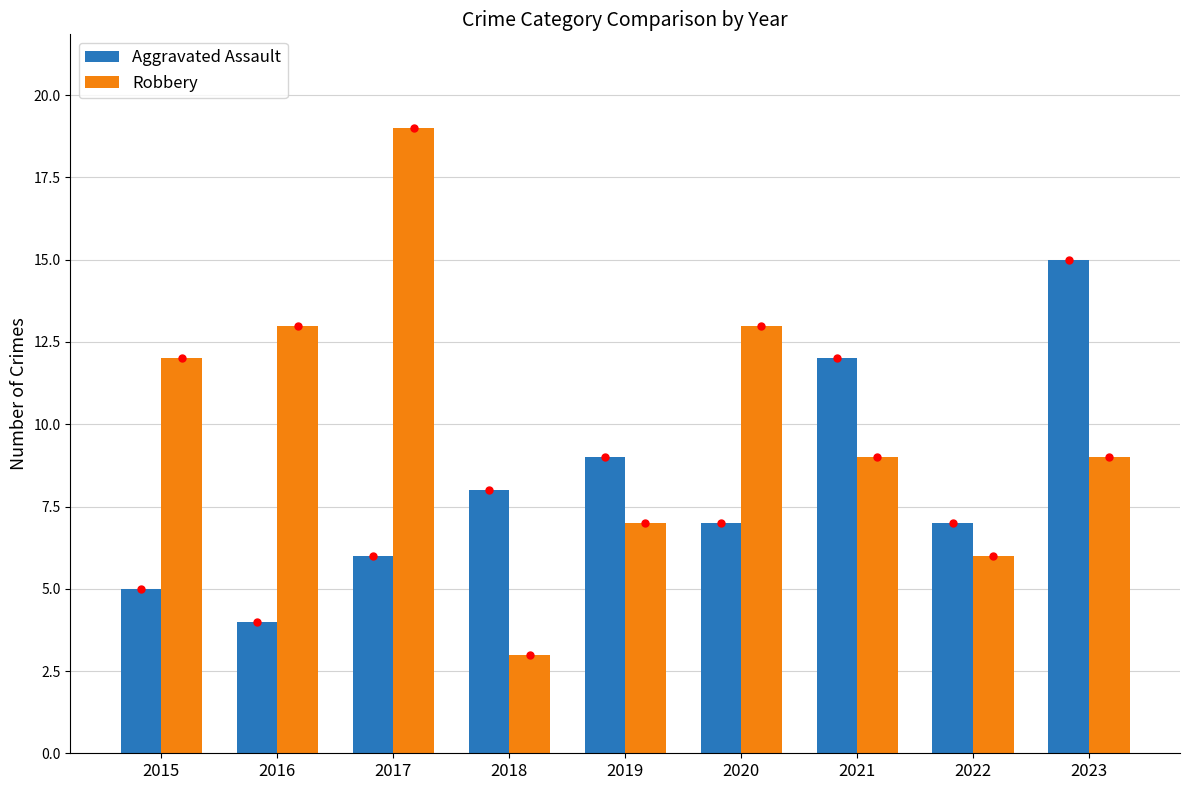

What are all the series names shown in the legend?

Aggravated Assault, Robbery